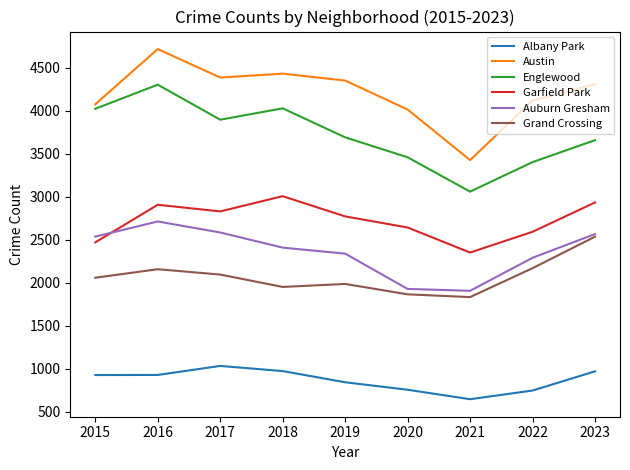

Which category has the highest value across all series?

2016